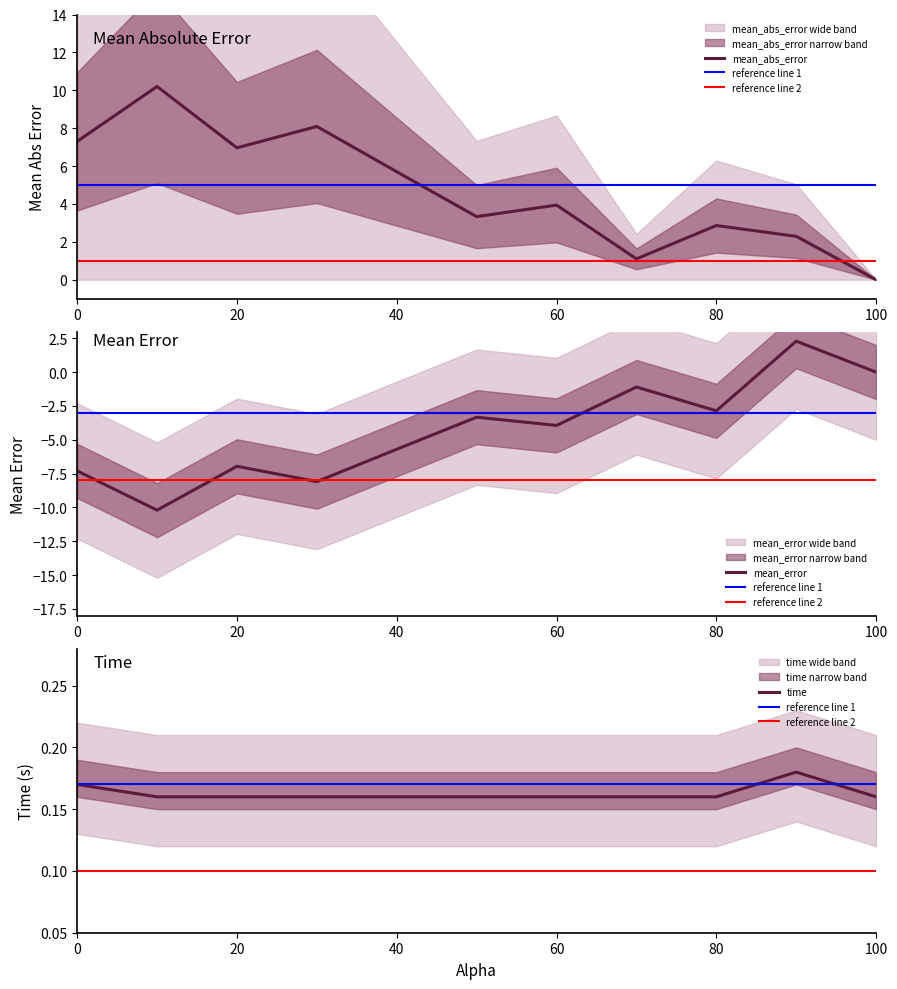

Where is the first local maximum for mean_error?

20